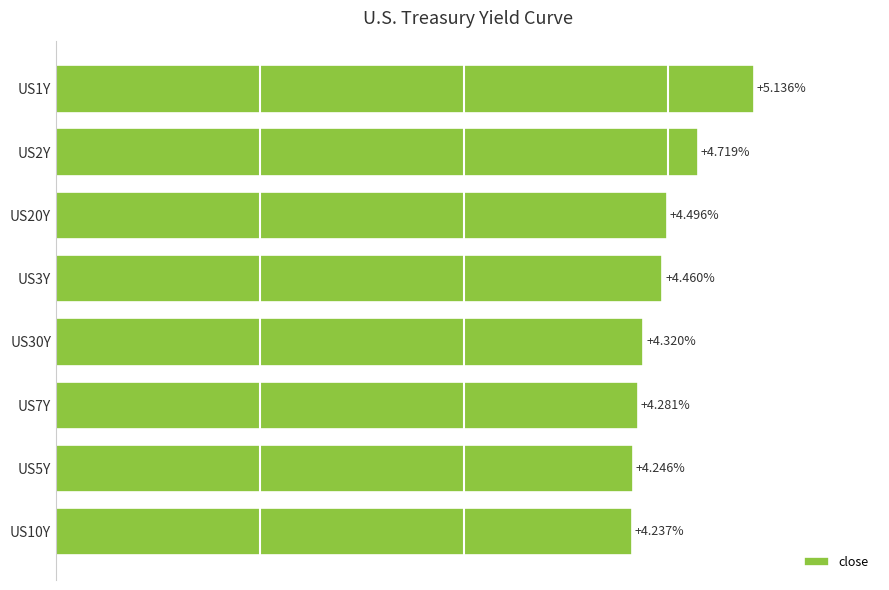

List the labels in order of value, smallest first.

US10Y, US5Y, US7Y, US30Y, US3Y, US20Y, US2Y, US1Y